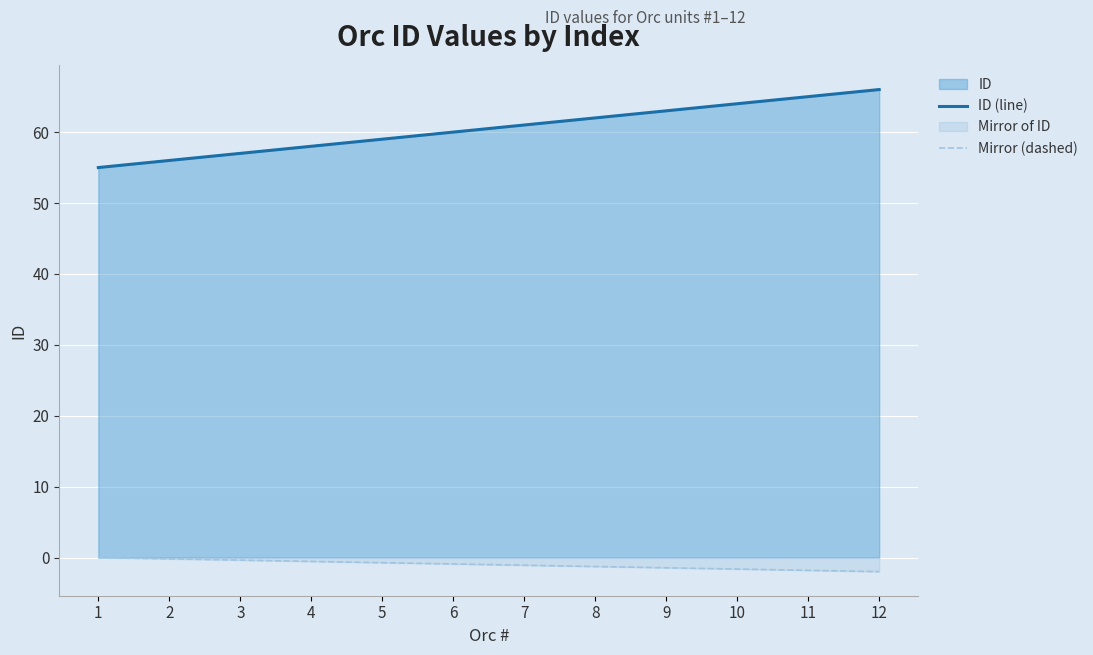

How many lines are shown in the chart?

2